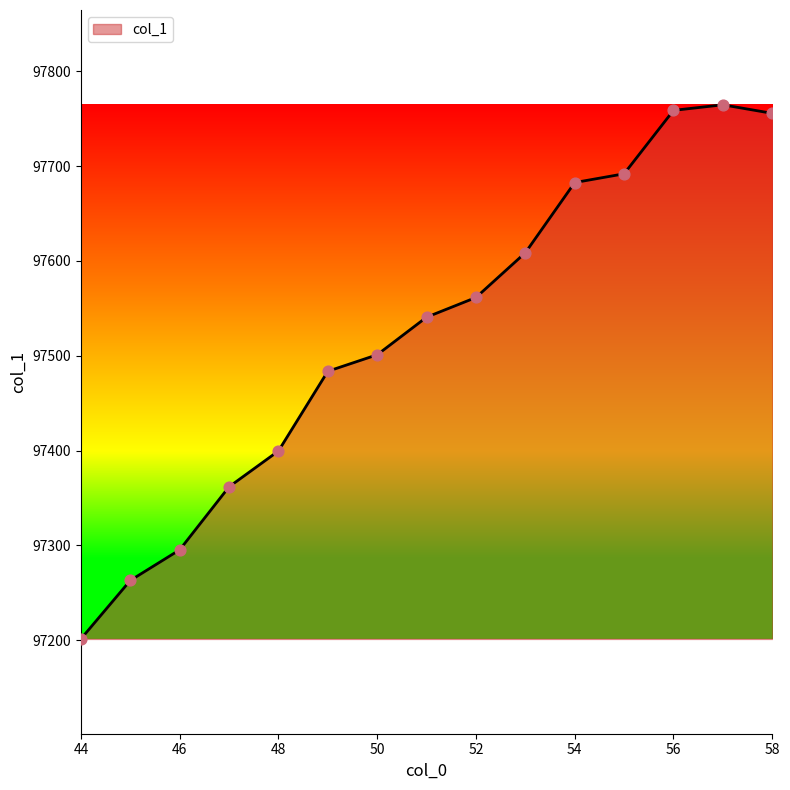

What is the smallest value displayed?

97201.3